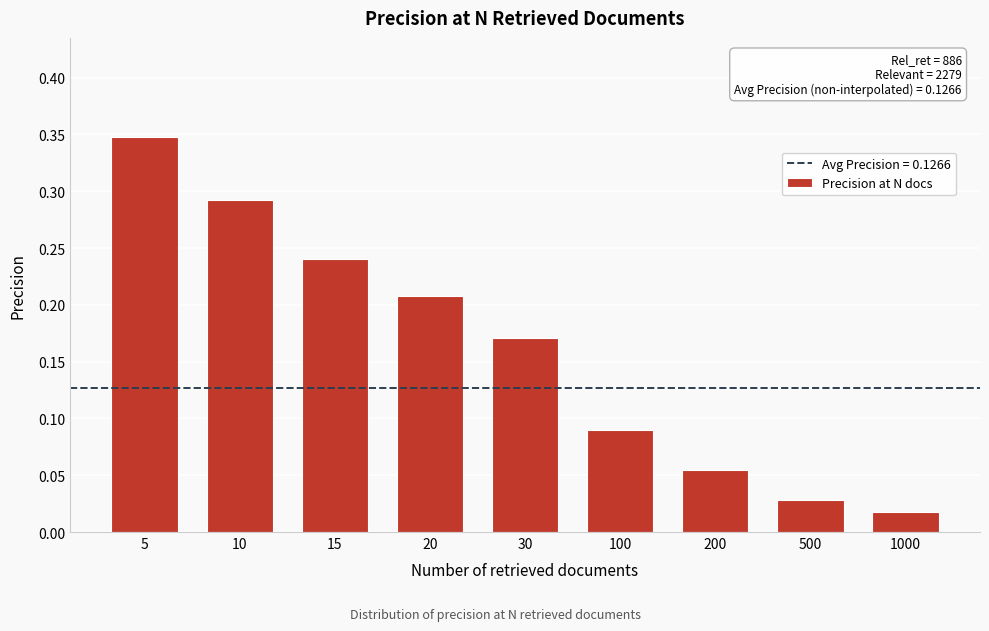

Which has a higher value, 500 or 15?

15